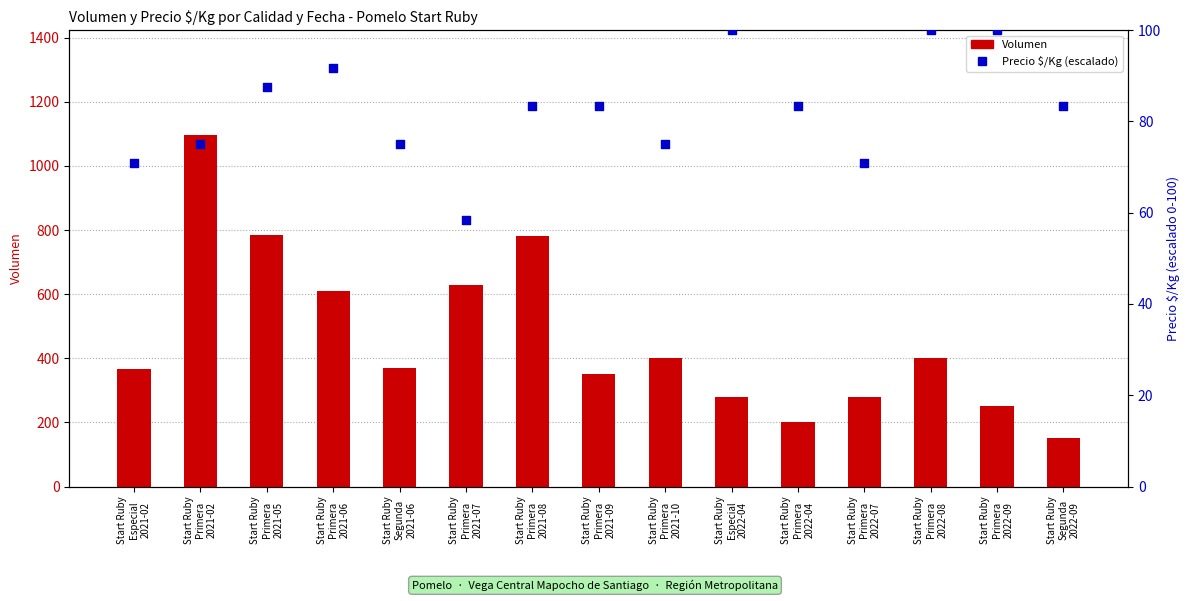

What is the total value across all series at Start Ruby
Primera
2021-09?

433.3